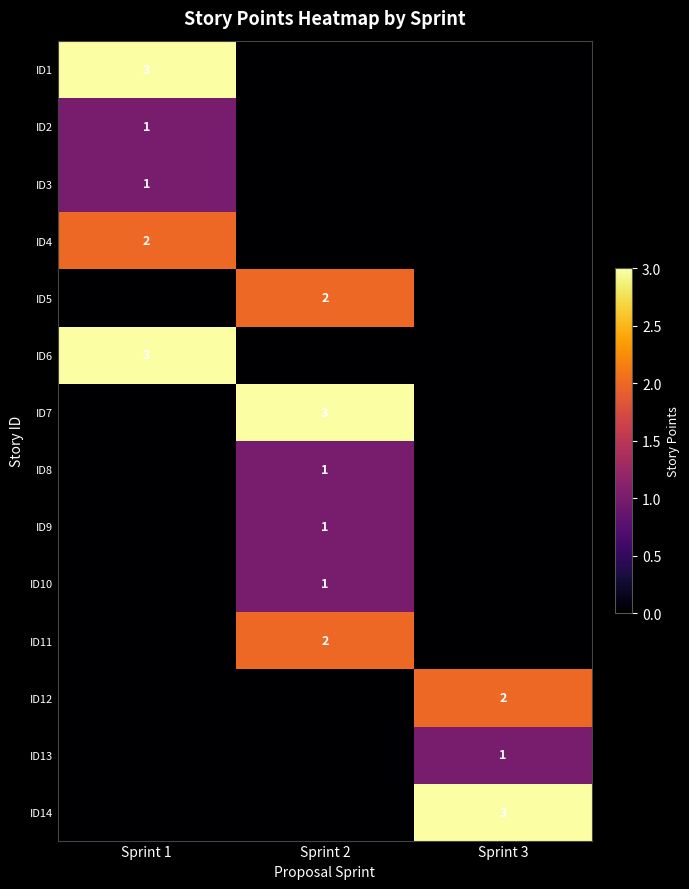

The value of ID14 at Sprint 3 is 4. True or false?

False